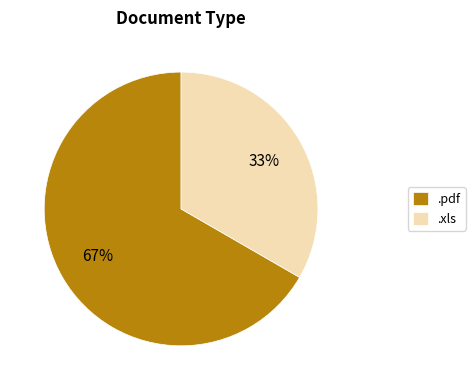

To the nearest percent, what is the average slice percentage?

50%